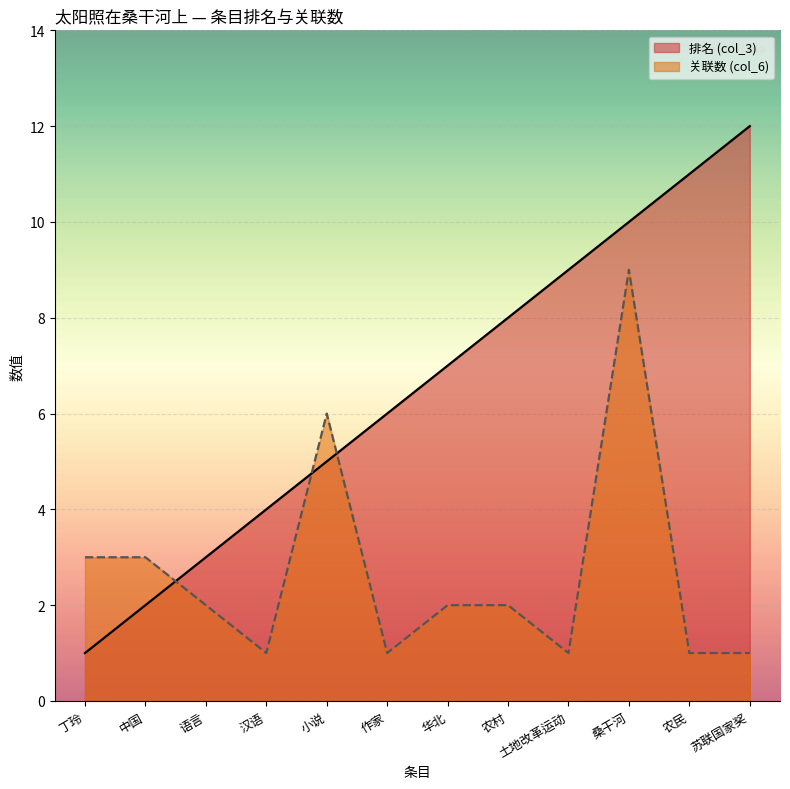

What is the label of the 9th point from the left?

土地改革运动